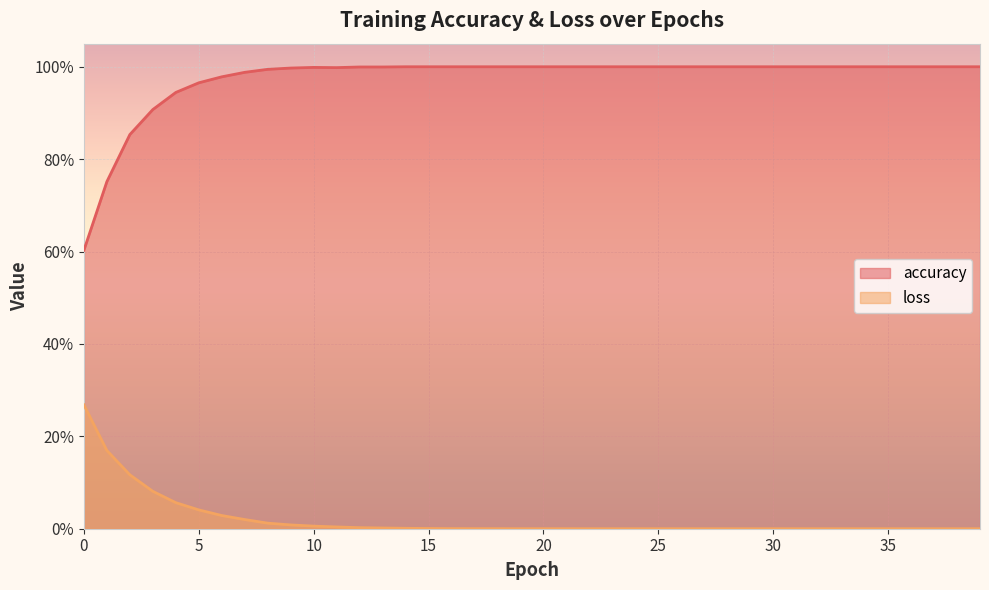

Which series has the largest range (max minus min)?

accuracy